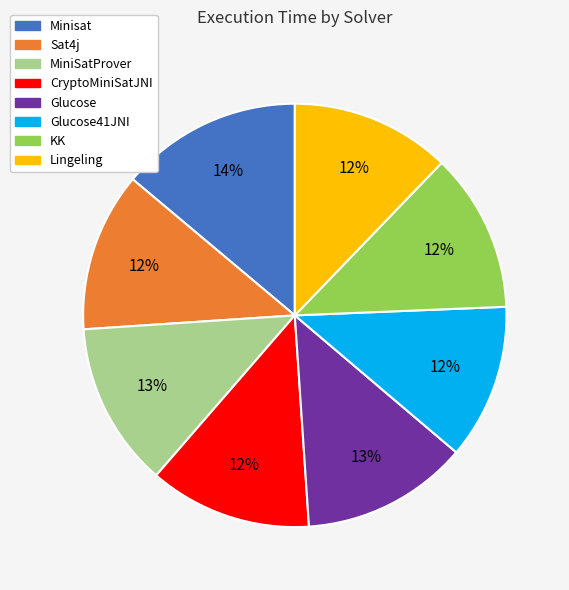

How many slices are in this pie chart?

8